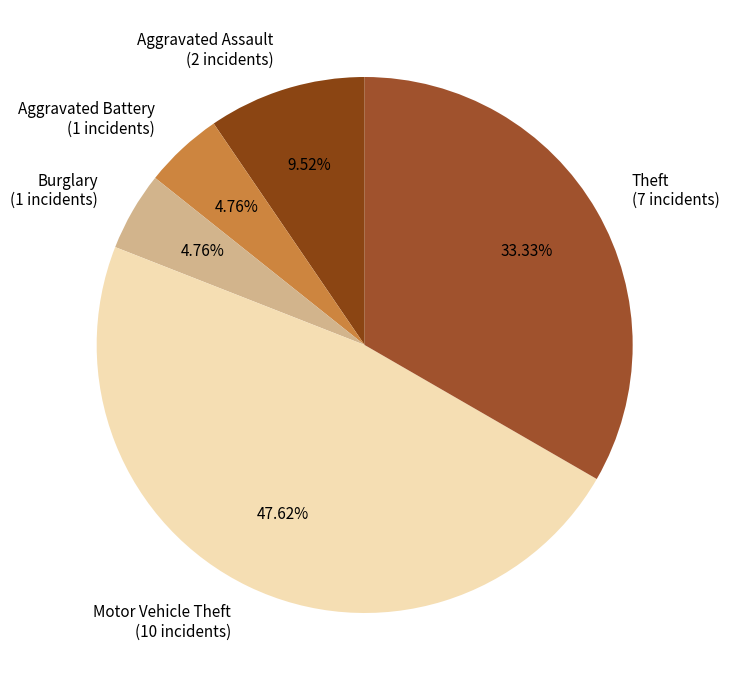

What percentage is the Aggravated Battery slice, to the nearest percent?

5%